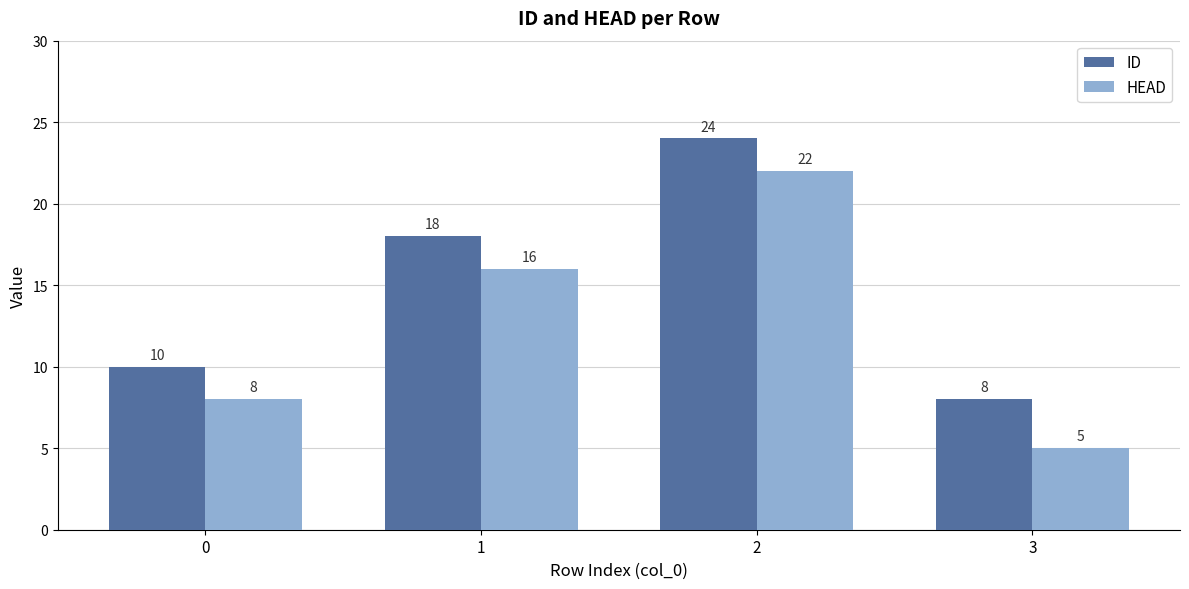

What is the total value across all series at 2?

46